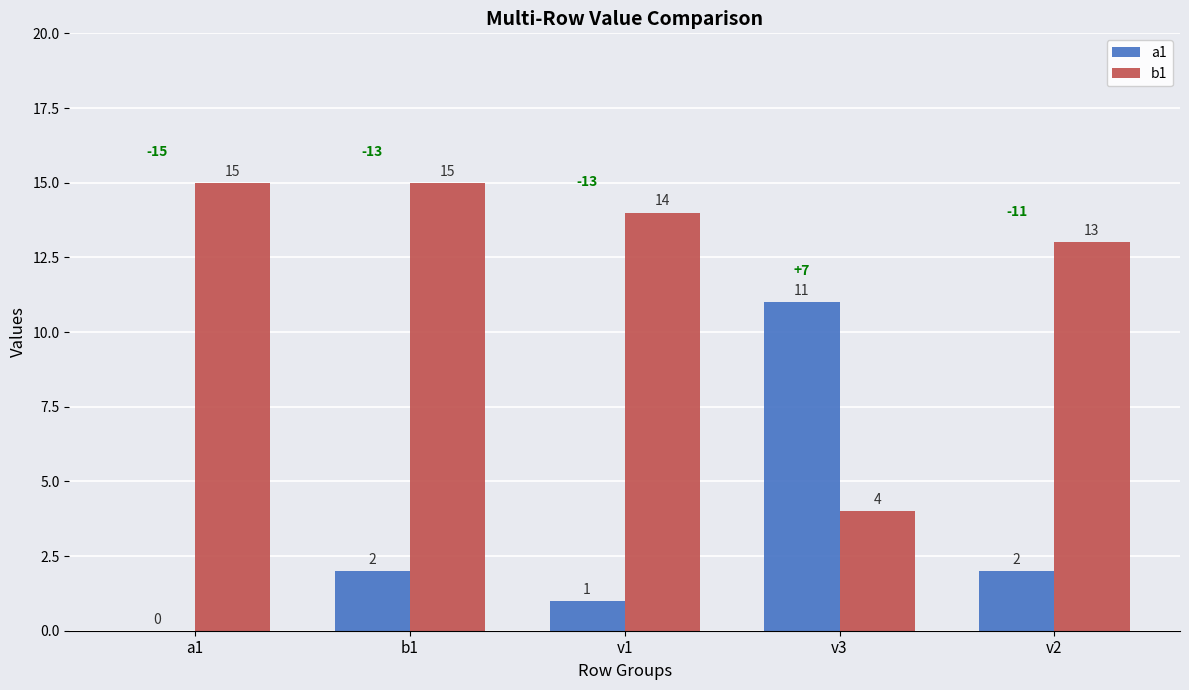

True or false: b1 has a value of 26 at a1.

False